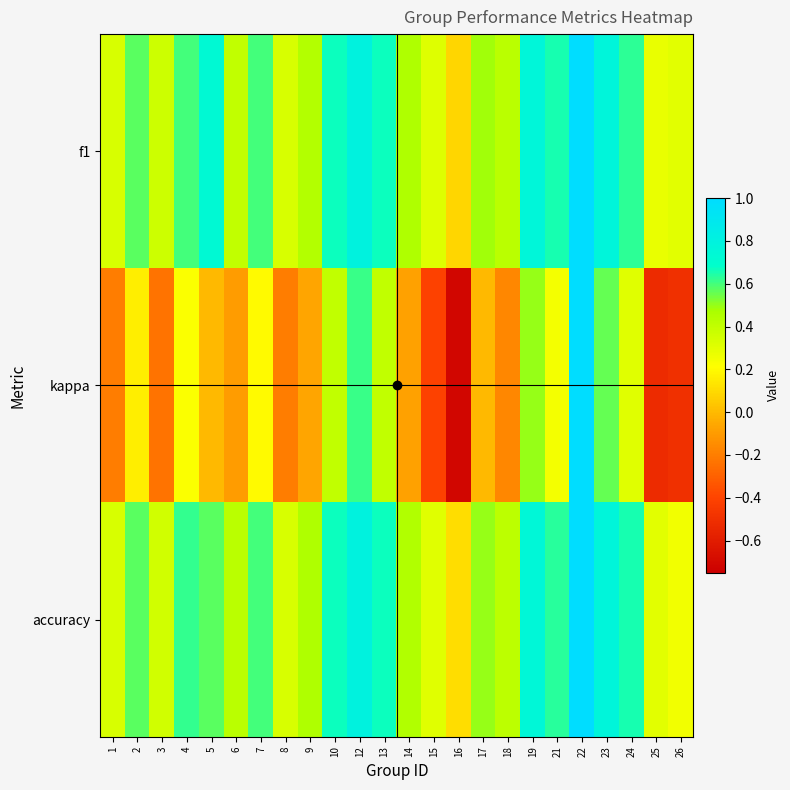

Which label corresponds to the smallest value in the chart?

16